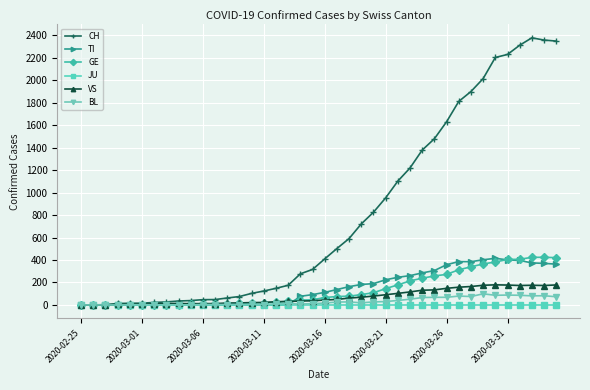

At how many categories does at least one series exceed 2264?

4